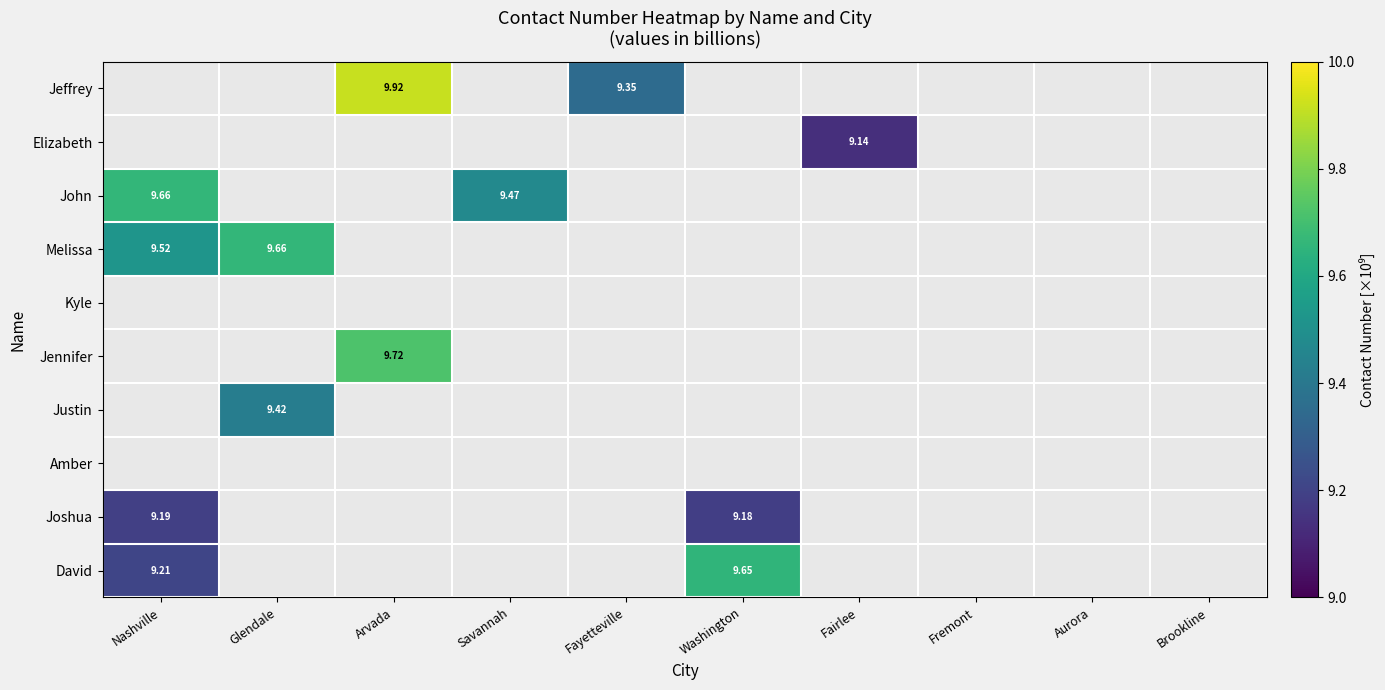

Rank the series by their maximum value, from lowest to highest.

Kyle, Amber, Elizabeth, Joshua, Justin, David, Melissa, John, Jennifer, Jeffrey